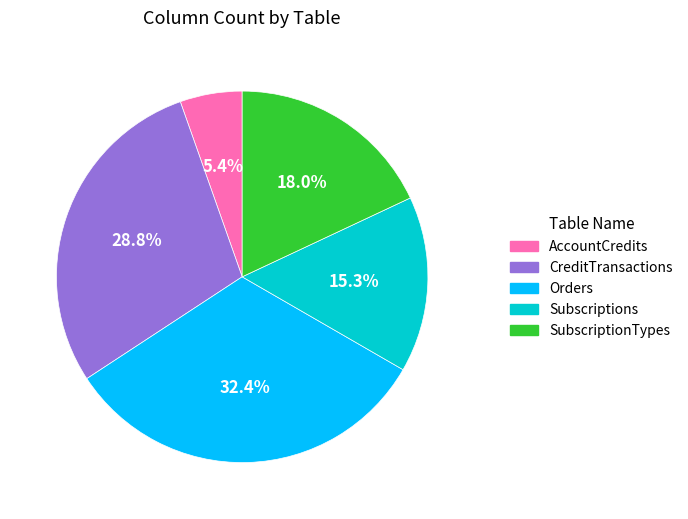

What percentage is NOT represented by Orders?

67.6%